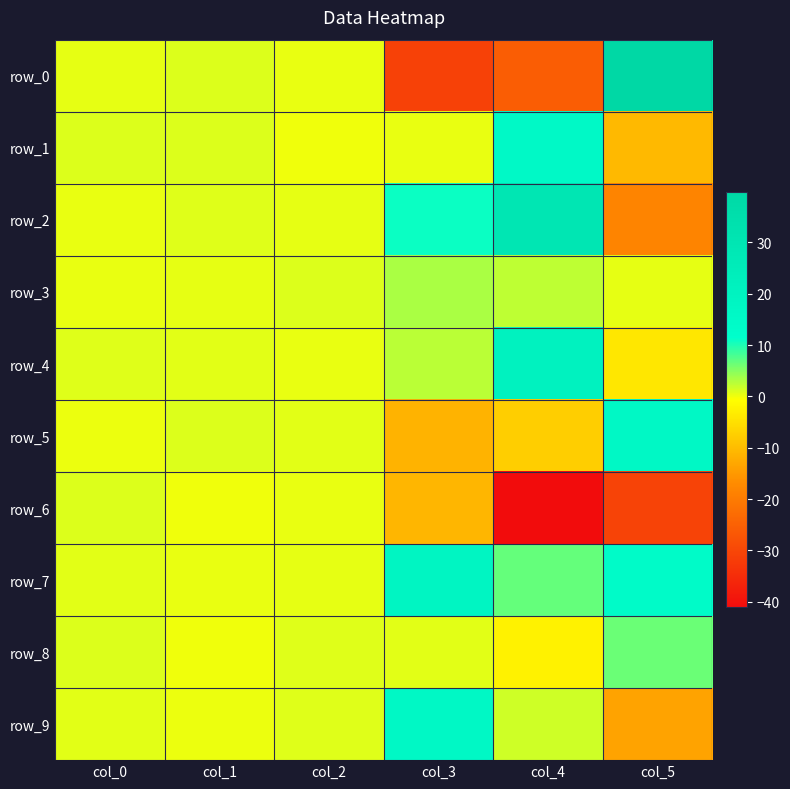

How many data points does each series have?

6